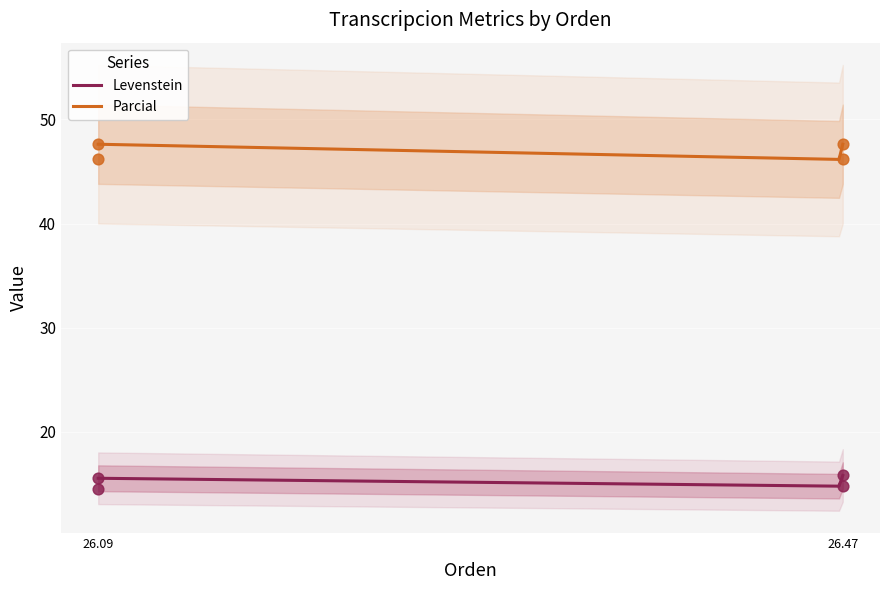

Is the value of Levenstein at 26.09 greater than the value of Parcial at 26.09?

No